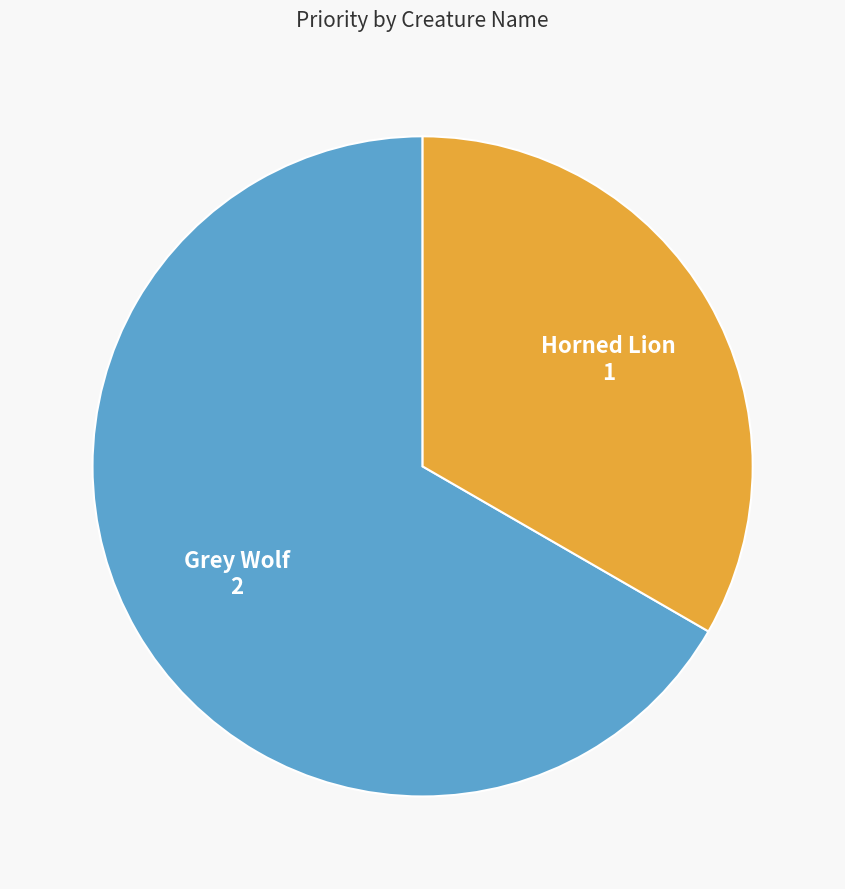

Does any single category account for the majority?

Yes